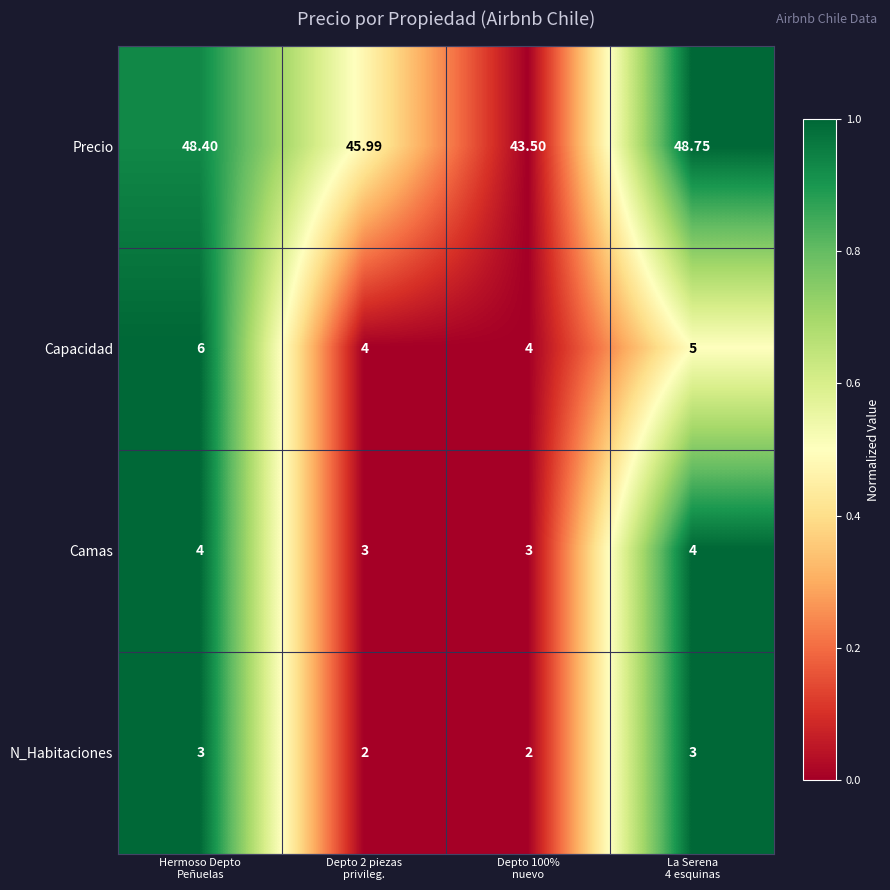

Which series has the largest total across all categories?

Precio